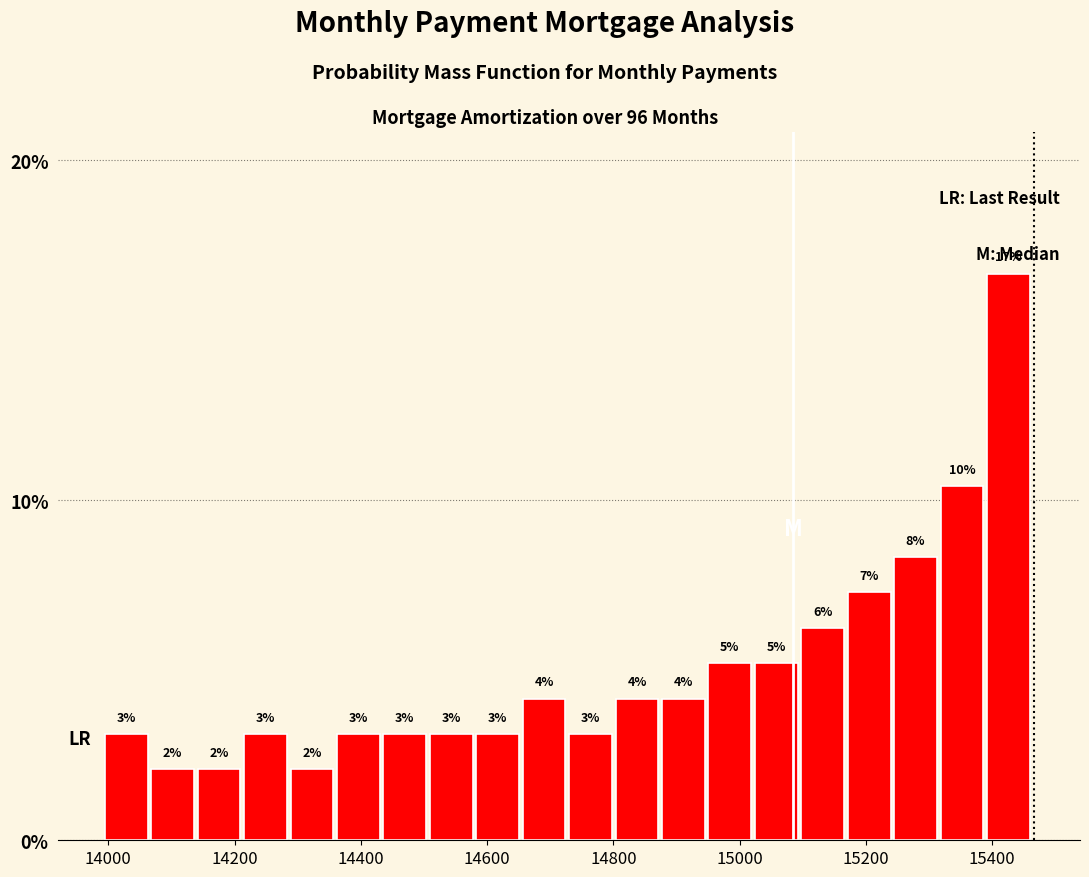

Around what value on the x-axis is the tallest bar? Give the approximate position of its centre, as read against the axis.

15420